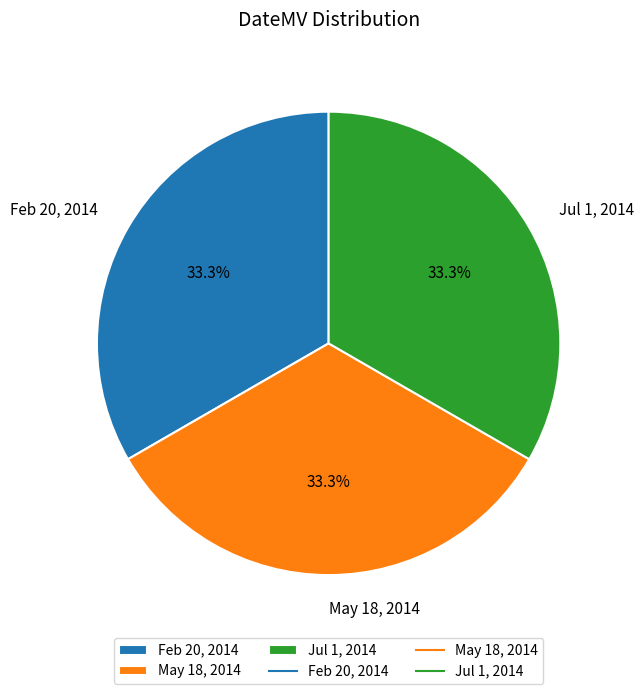

Is there a majority slice in this chart?

No